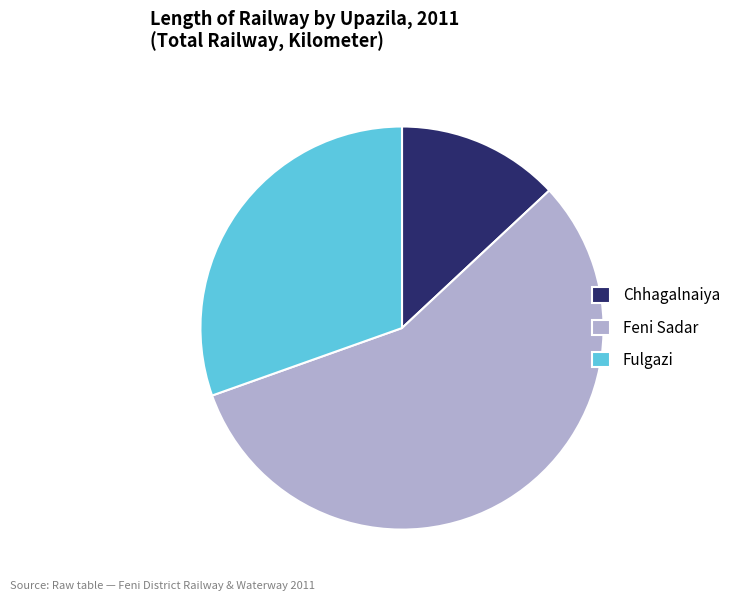

Do Feni Sadar and Chhagalnaiya together represent more than half of the pie?

Yes